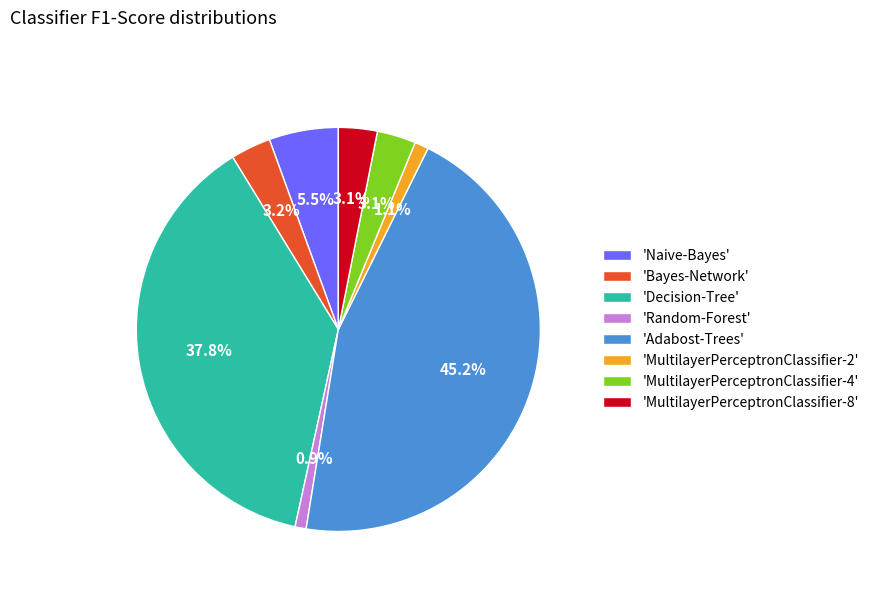

Which slice is the largest?

'Adabost-Trees'